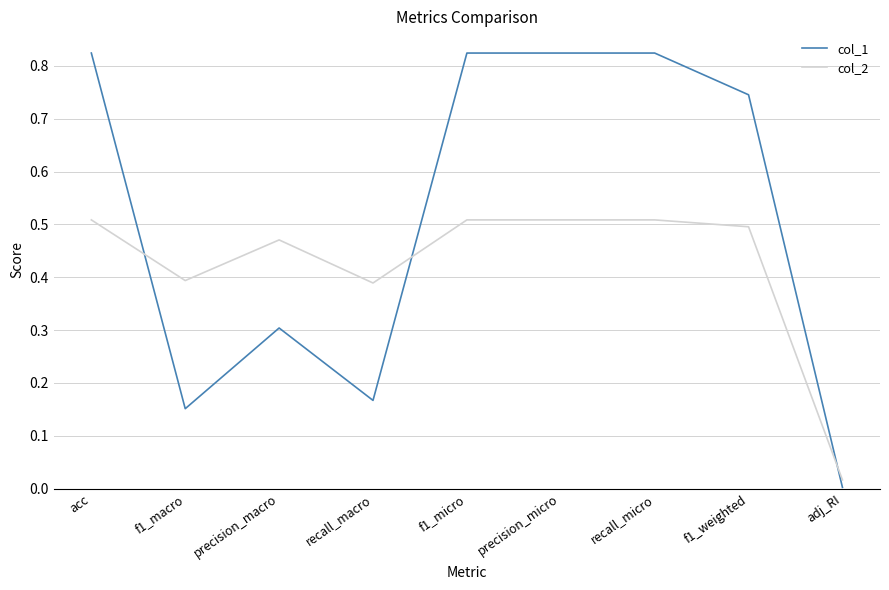

What is the difference between the highest and lowest values at f1_micro?

0.3